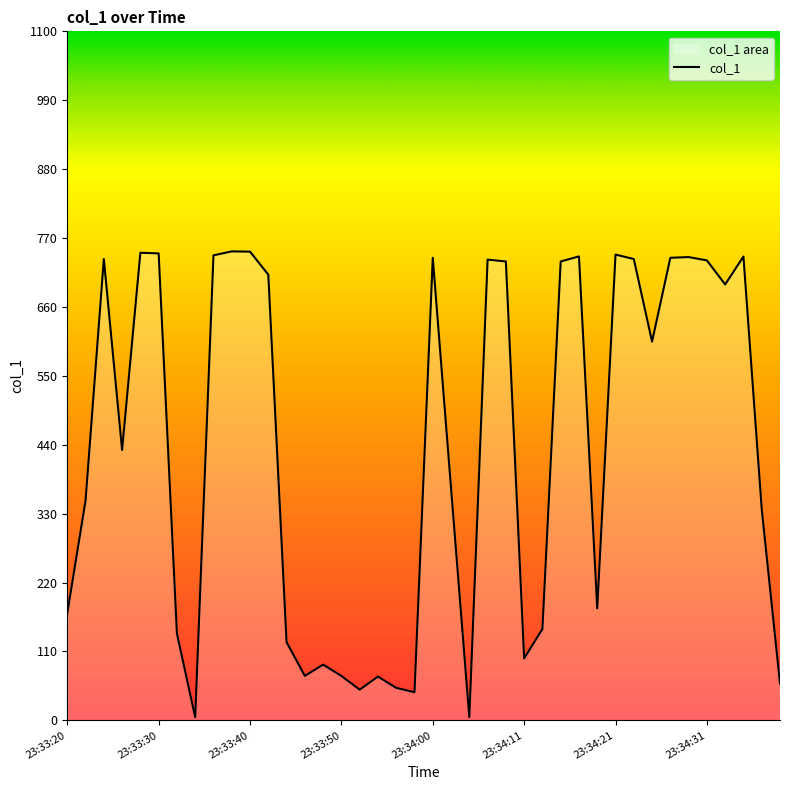

Which label corresponds to the largest value in the chart?

23:33:38